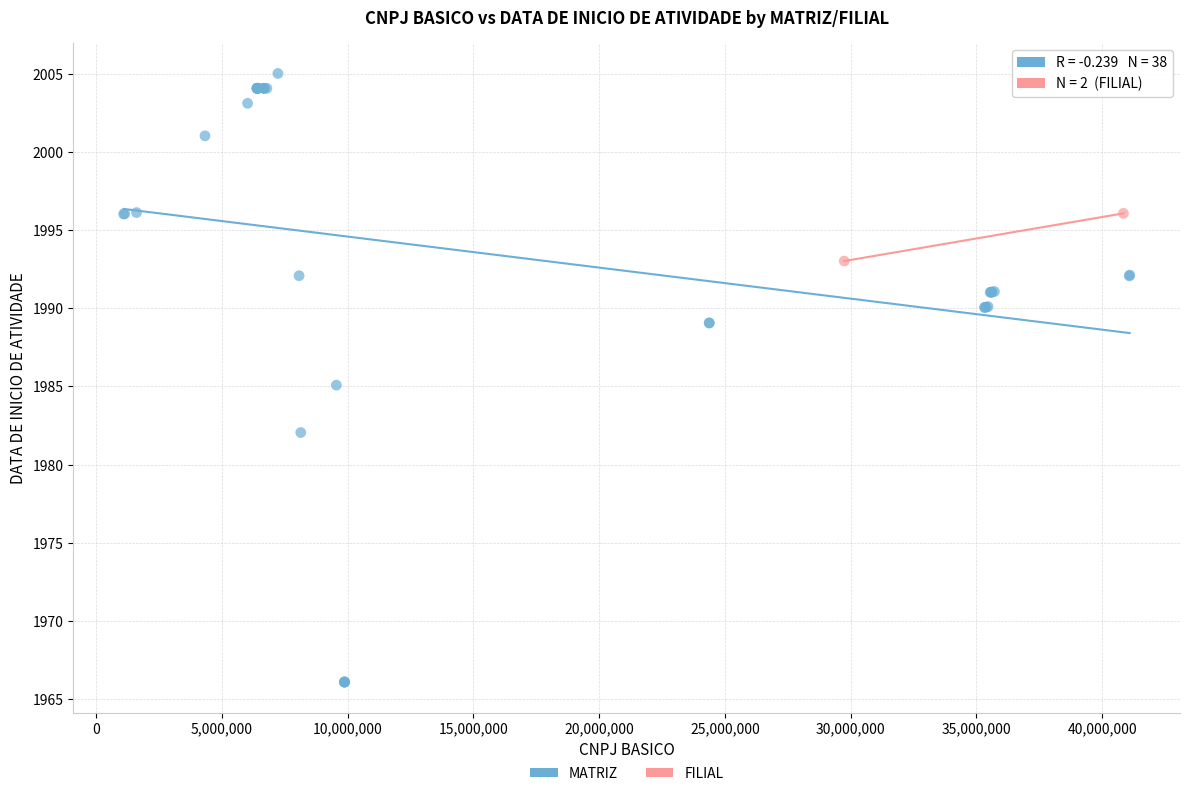

What are all the series names shown in the legend?

MATRIZ, FILIAL